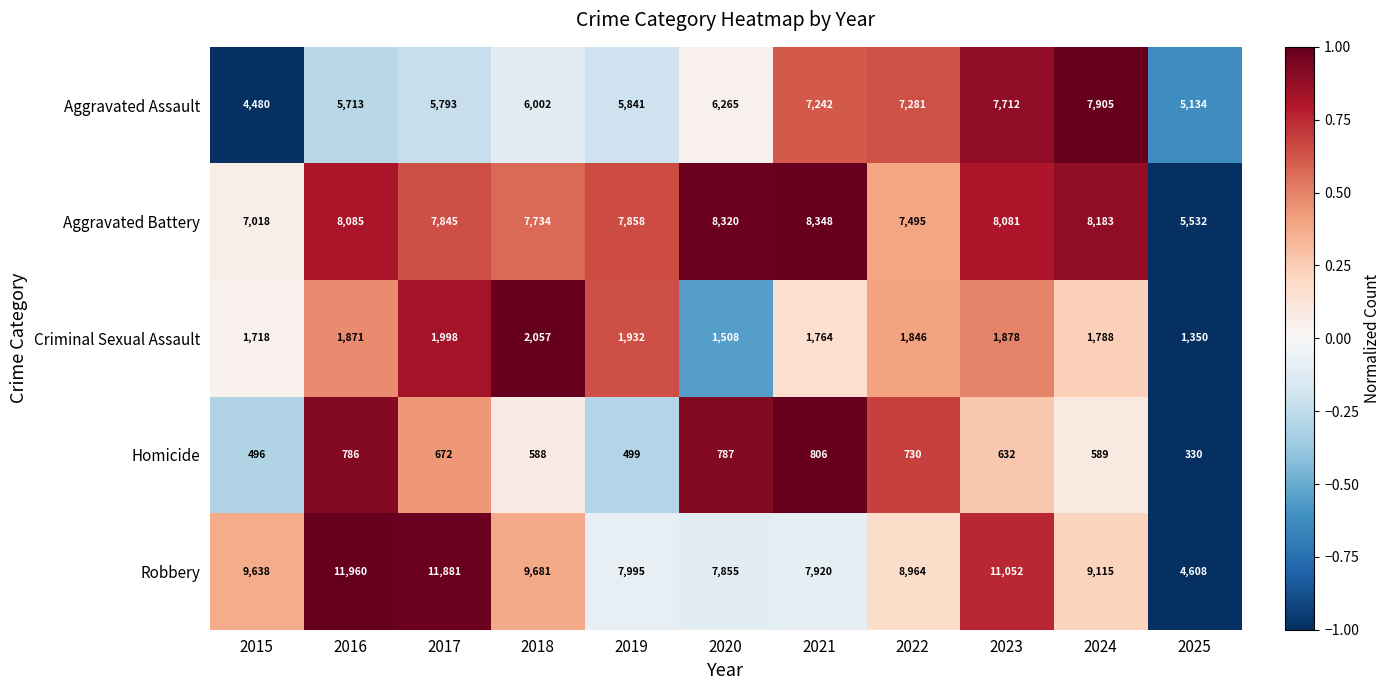

Which series has the largest range (max minus min)?

Robbery